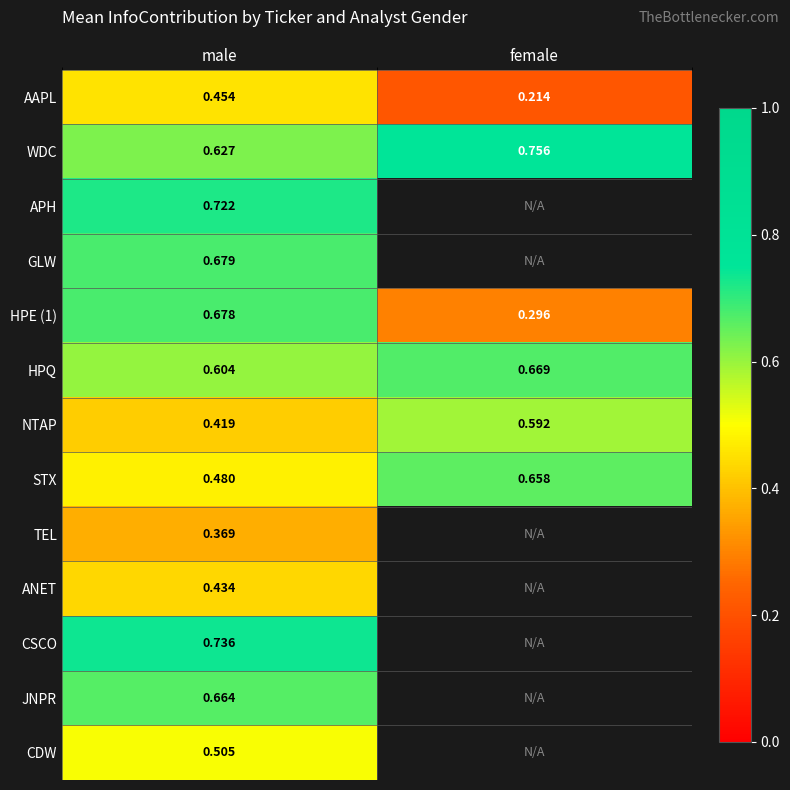

At which label is HPE (1) closest to 0?

female